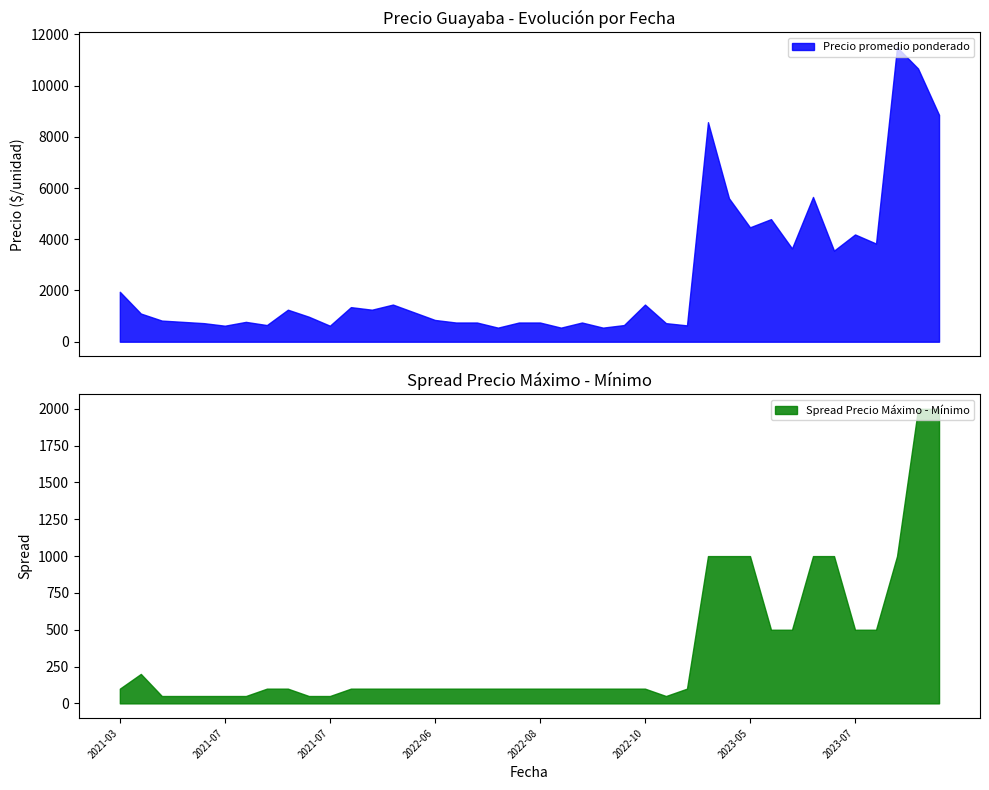

At which category does Precio promedio ponderado reach its first local valley?

2021-07-30